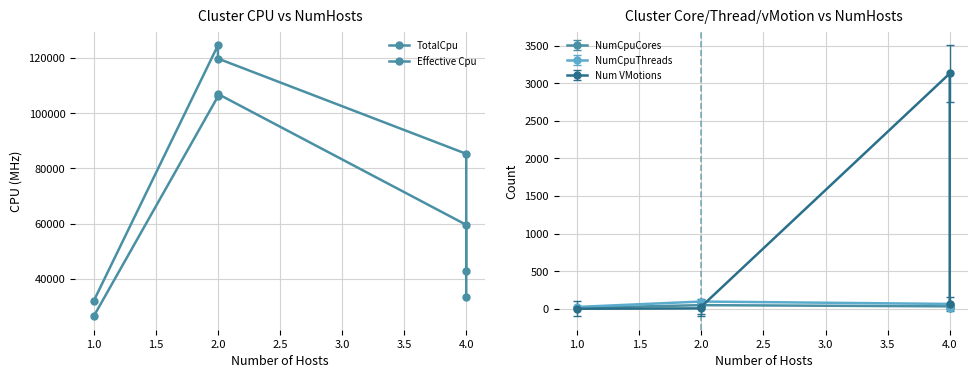

What is the label of the 4th point from the left?

4.0